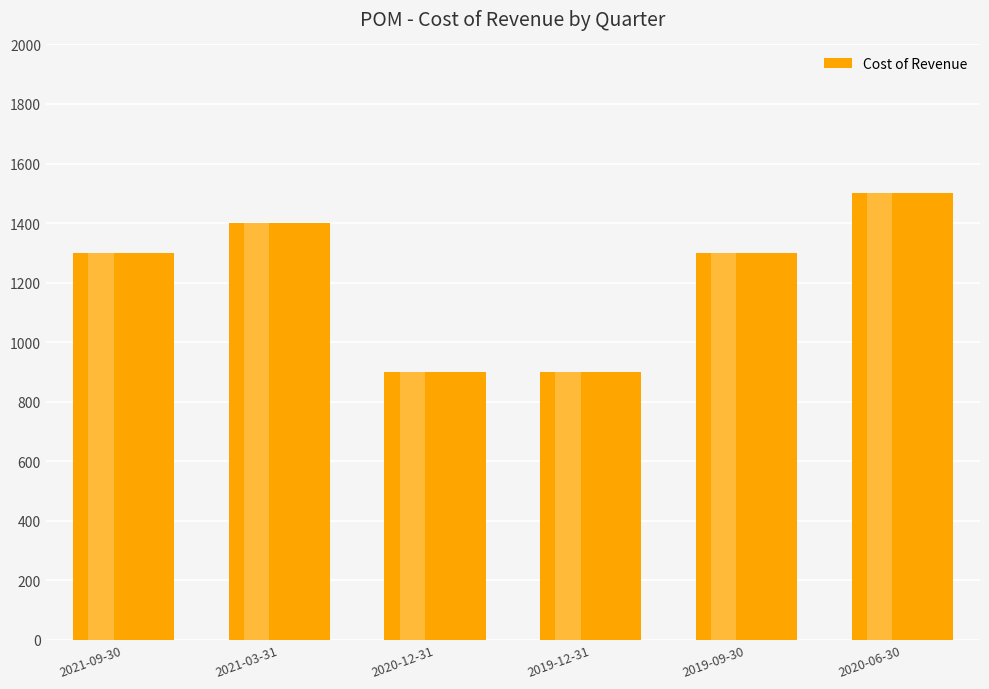

The value at 2021-03-31 is 1400. True or false?

True